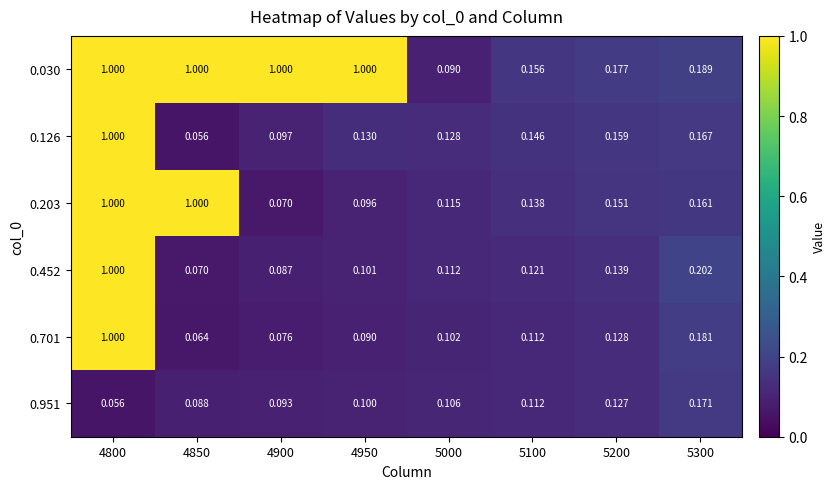

At which category is the sum across all series the highest?

4800